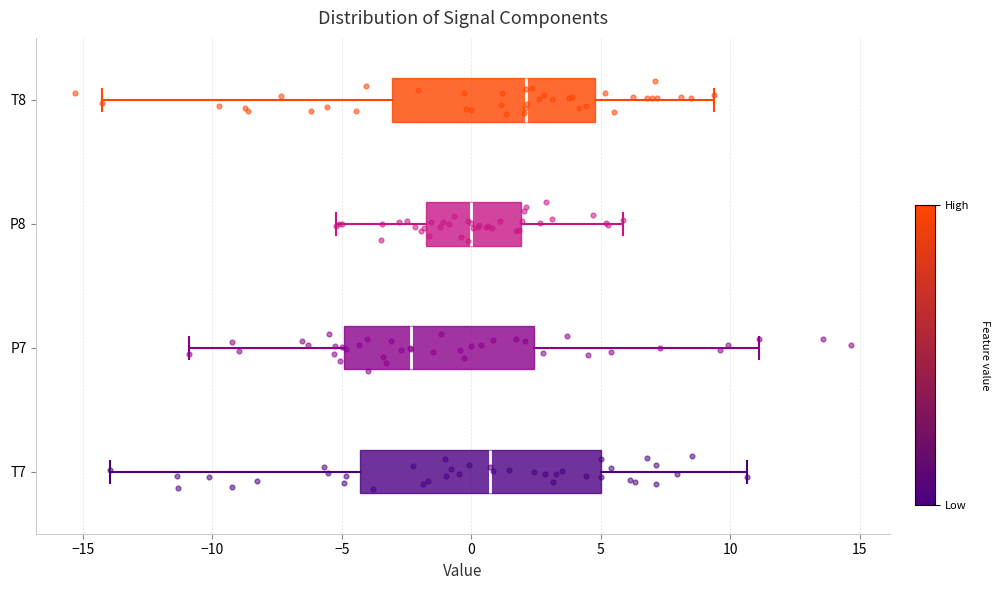

Reading bottom to top, transcribe this box plot: for each box, give where its median line is, the range the box spans, and where its two whiskers end, as read against the x-axis. The values are not printed on the chart, so give them approximately, as read against the axis.

T7: median 0.5, box -4.5 to 5.0, whiskers -14.0 to 10.5
P7: median -2.5, box -5.0 to 2.5, whiskers -11.0 to 11.0
P8: median 0.0, box -1.5 to 2.0, whiskers -5.0 to 6.0
T8: median 2.0, box -3.0 to 5.0, whiskers -14.5 to 9.5